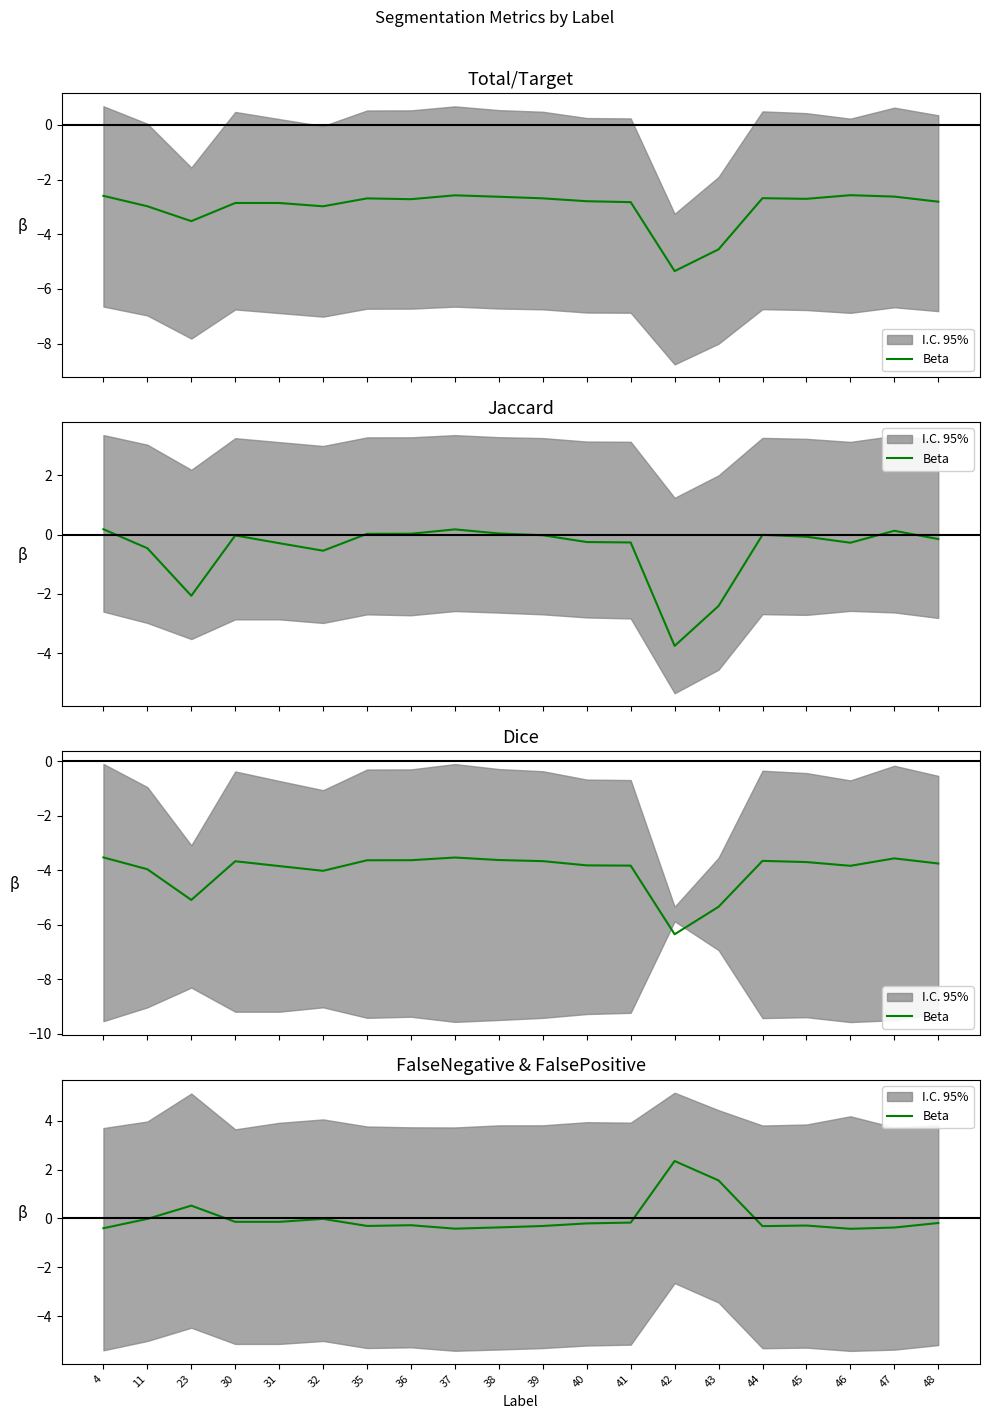

How many negative values are there?

17